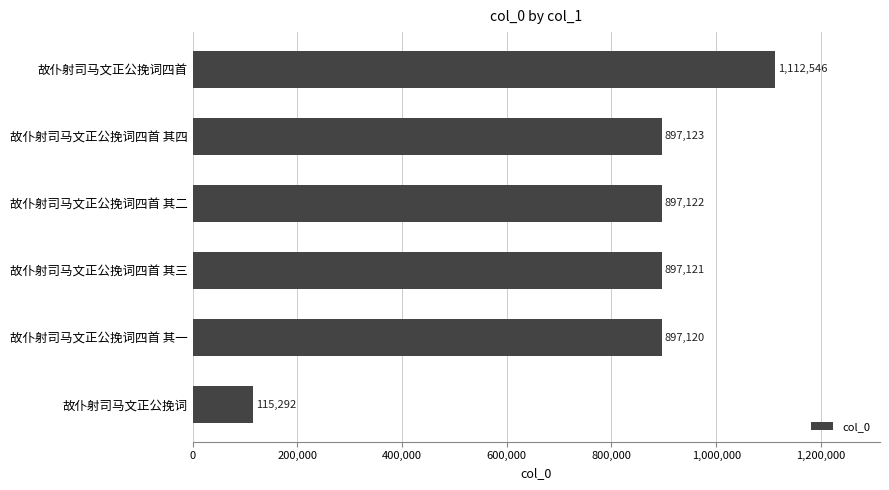

Which label corresponds to the largest value in the chart?

故仆射司马文正公挽词四首